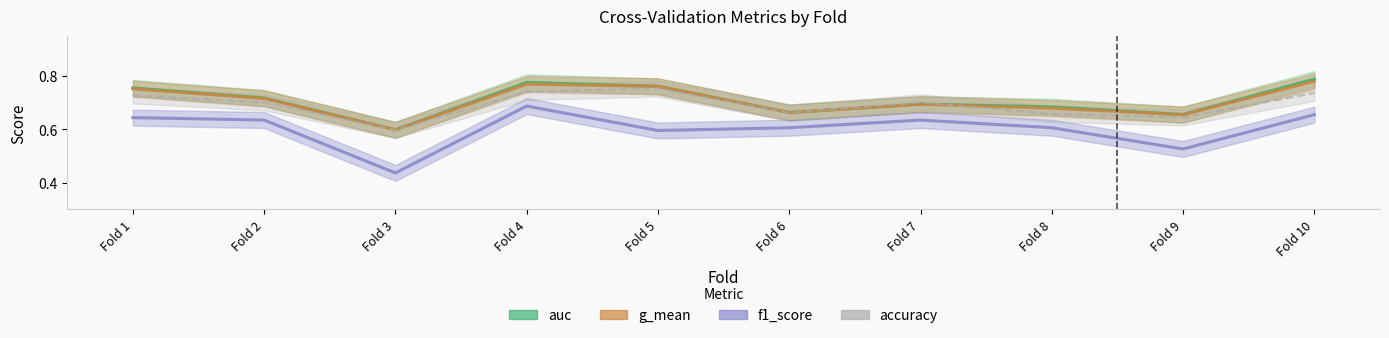

List the series in order of their peak value, lowest first.

f1_score, accuracy, g_mean, auc